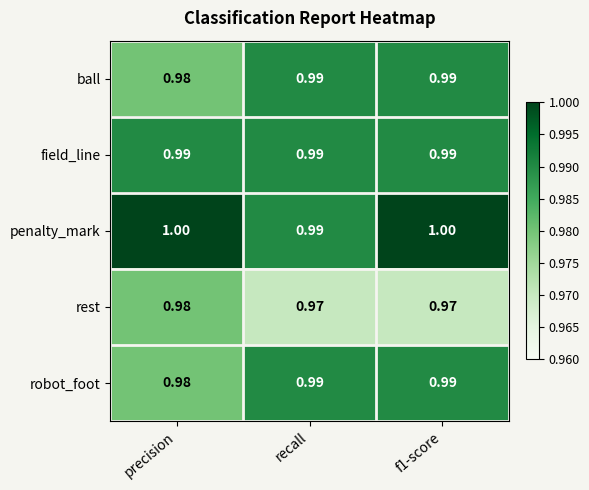

Which series has the largest total across all categories?

penalty_mark